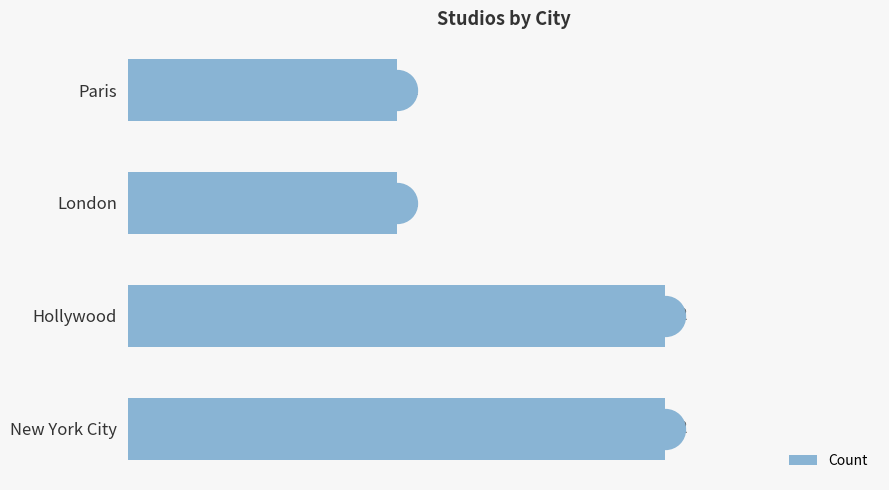

Approximately how many times larger is the value at New York City compared to Paris?

2.0